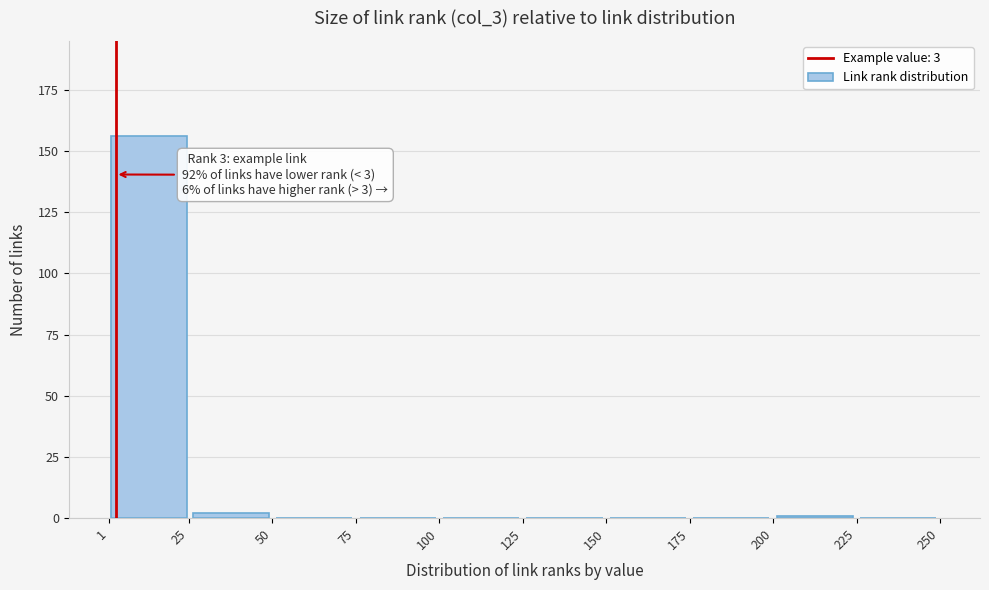

Over which range of the x-axis is the bar tallest?

1 to 25